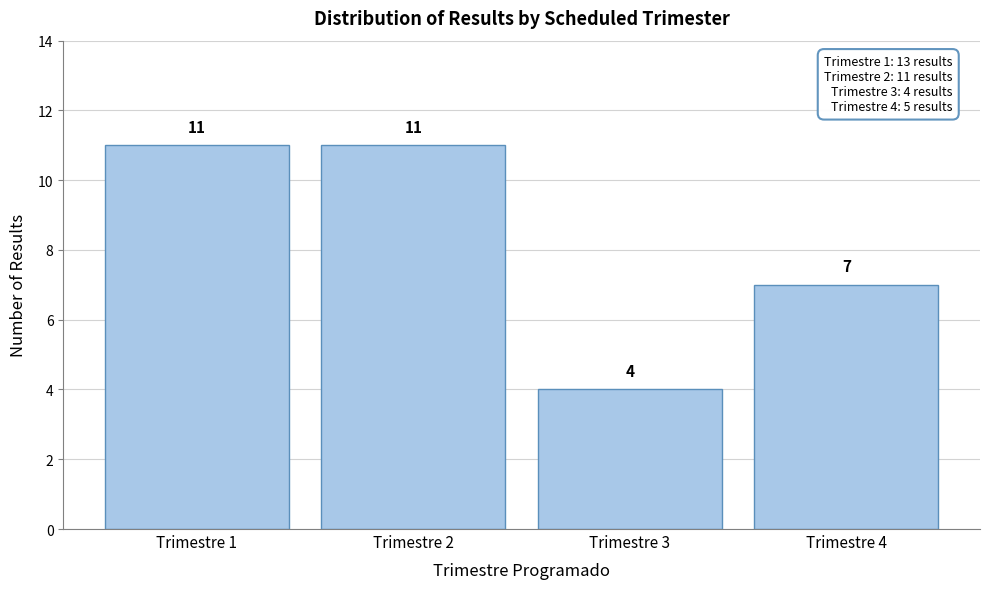

Reading left to right, what are all the values shown in this chart?

Trimestre 1=11	Trimestre 2=11	Trimestre 3=4	Trimestre 4=7